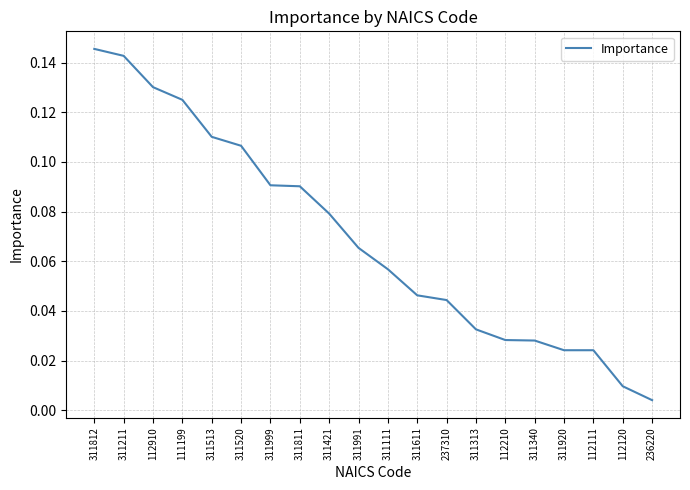

Which label corresponds to the largest value in the chart?

311812